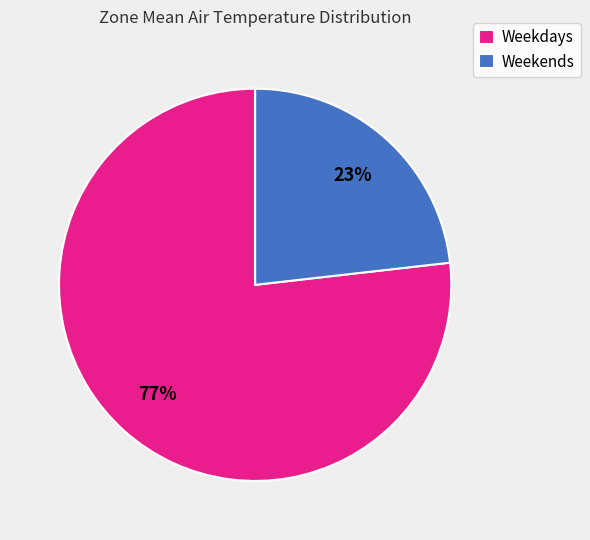

What percentage is the Weekends slice, to the nearest percent?

23%